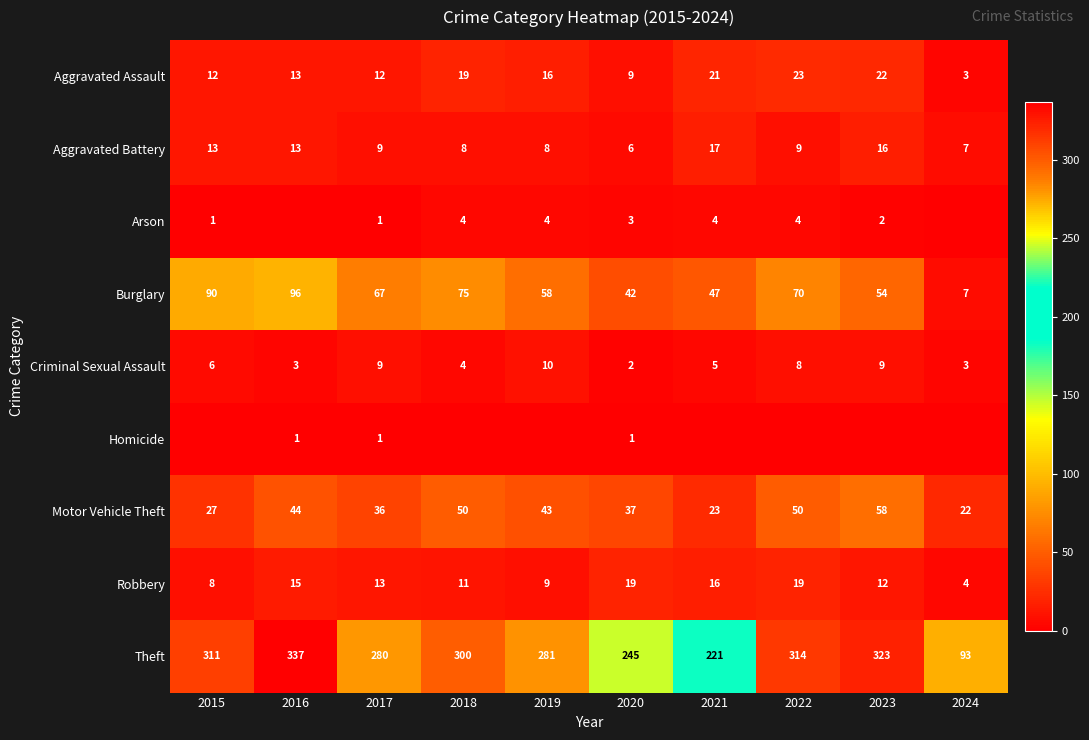

At which label is Theft closest to 215?

2021